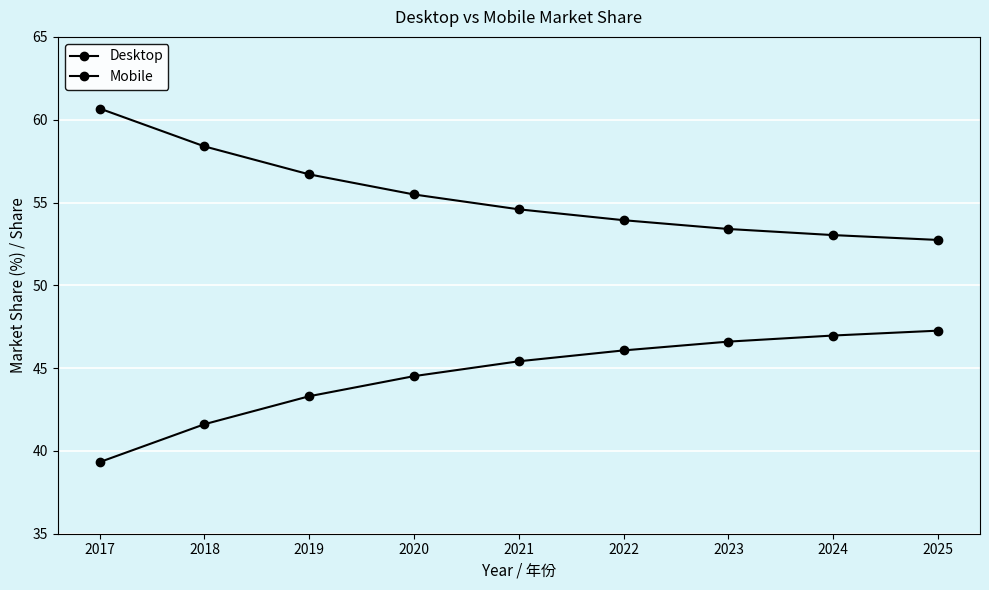

List the series in order of their peak value, lowest first.

Mobile, Desktop